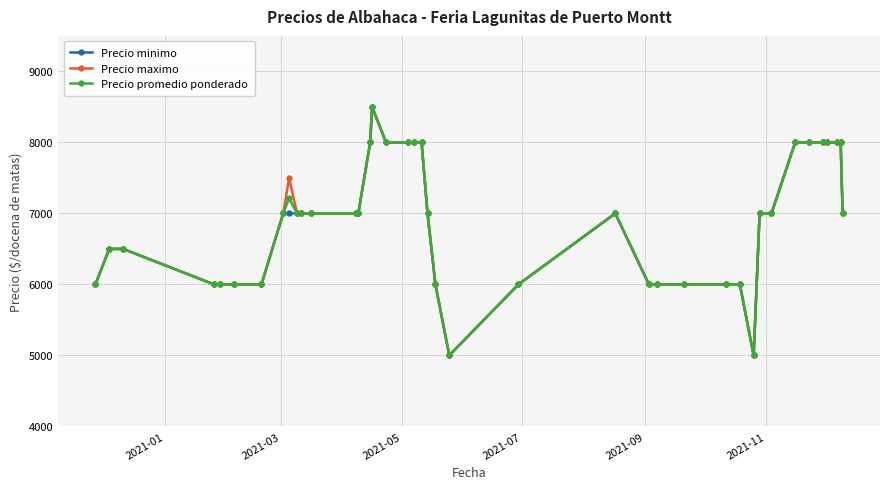

What is the value of the Precio maximo point at the 9th from the left?

7500